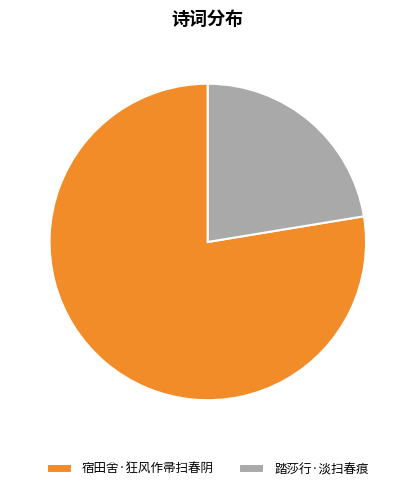

Count the number of slices in the pie.

2